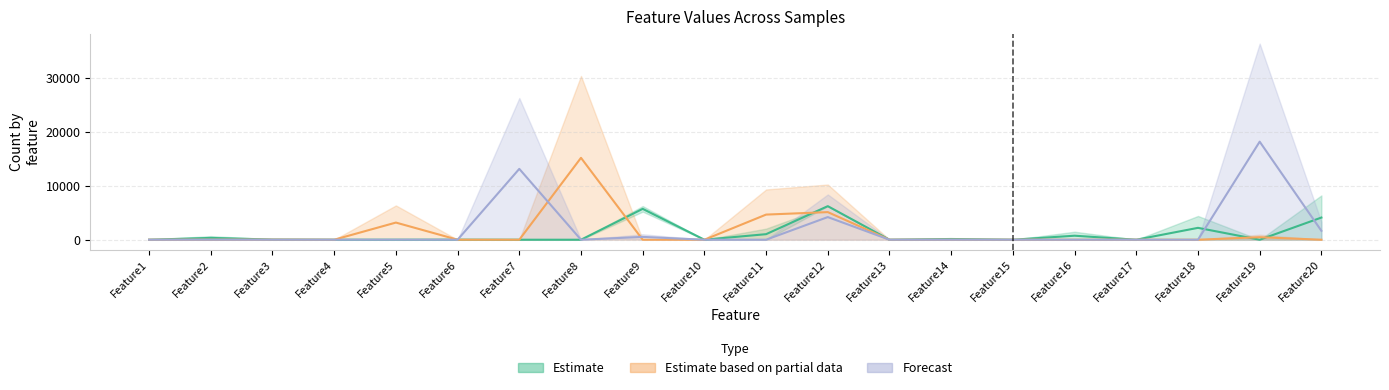

What is the difference between the Sample5 values at Feature12 and Feature4?

6234